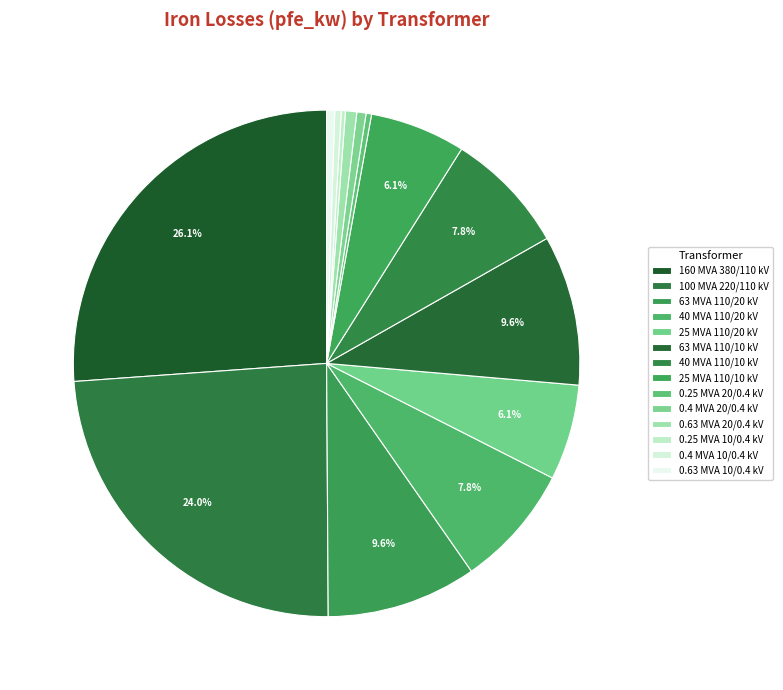

Count the number of slices in the pie.

14